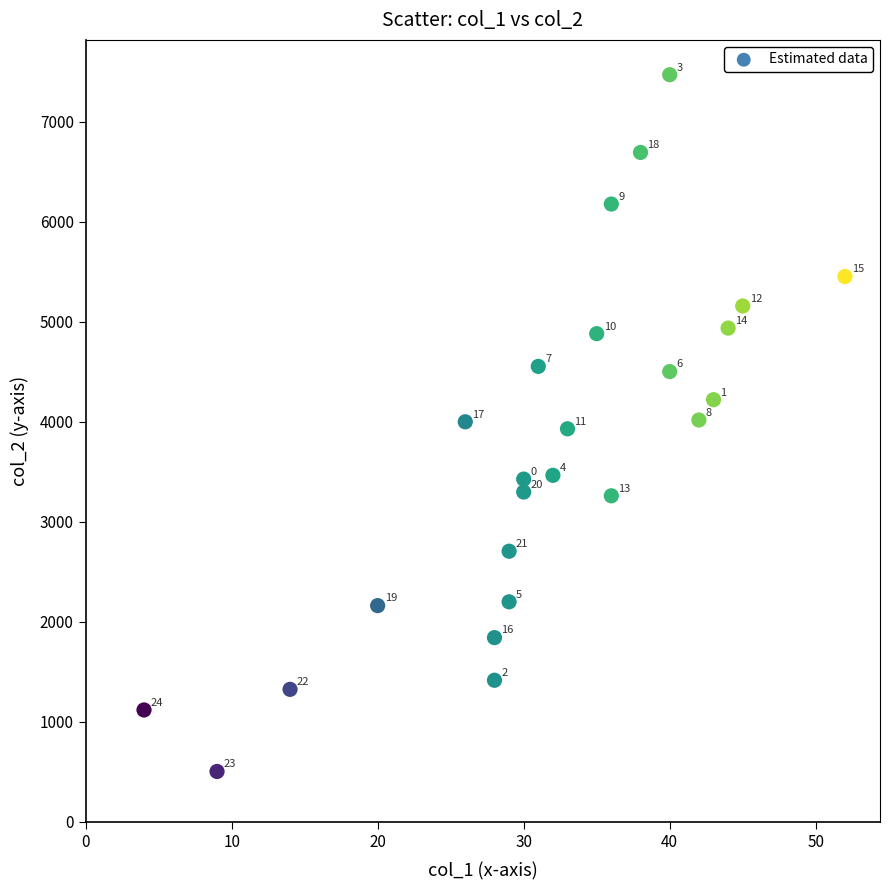

What Y value in the scatter plot is closest to 3987?

4000